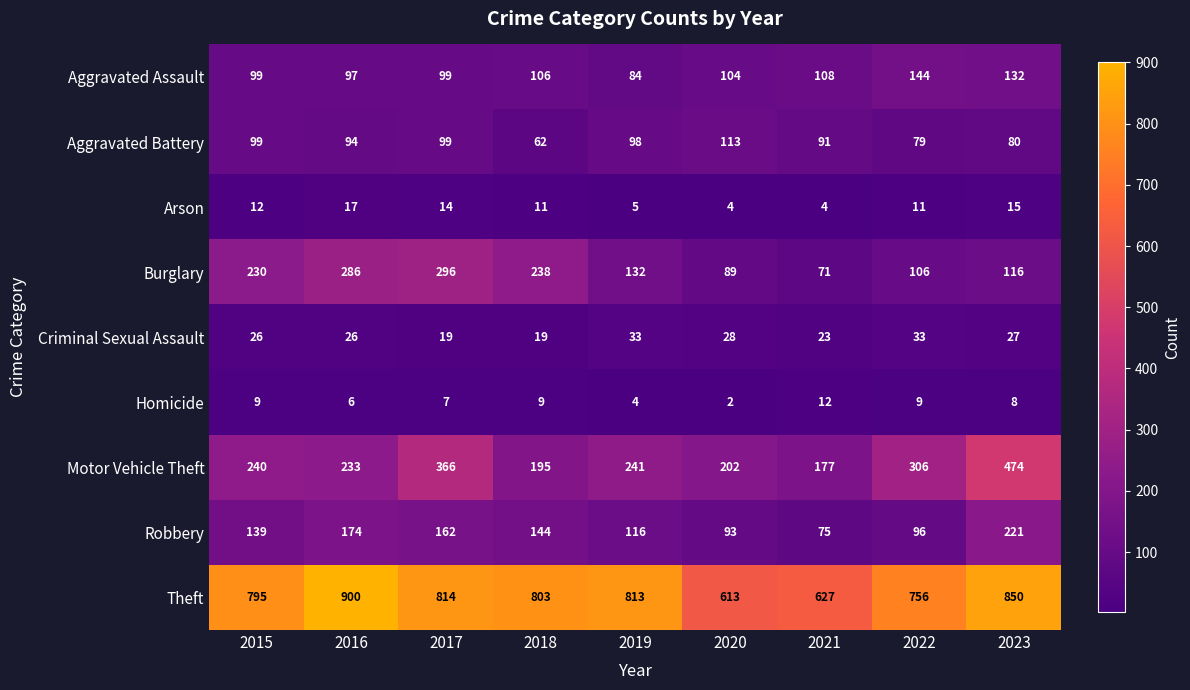

The value of Aggravated Assault at 2021 is 167. True or false?

False